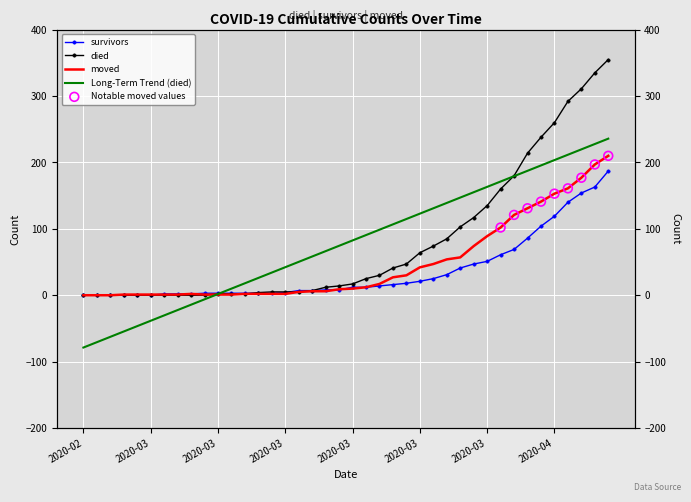

At which category is the sum across all series the highest?

2020-04-06